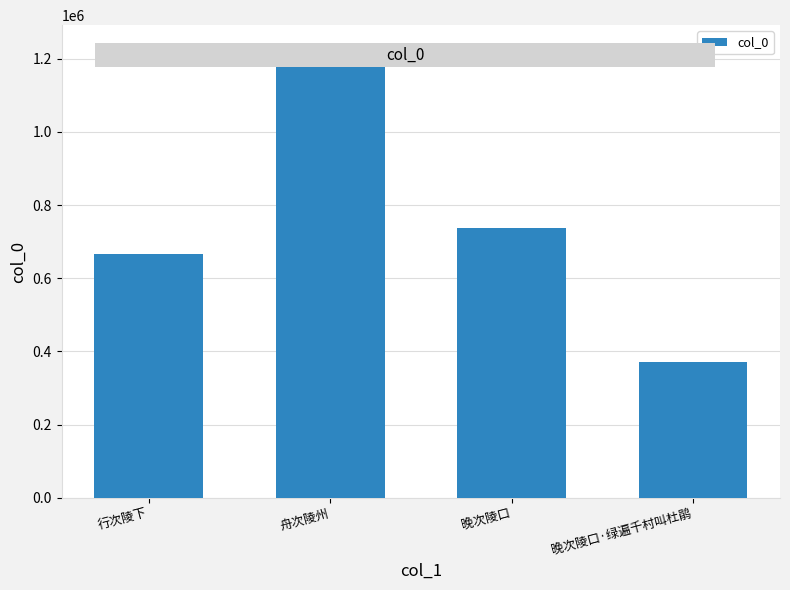

Approximately how many times larger is the value at 晚次陵口 compared to 舟次陵州?

0.6